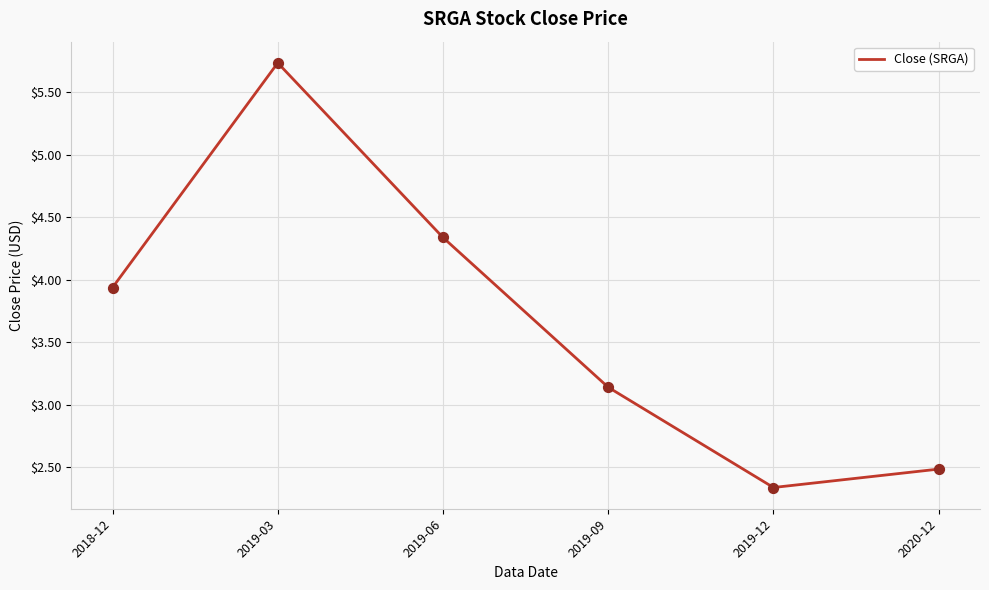

Which has a higher value, 2018-12 or 2019-03?

2019-03